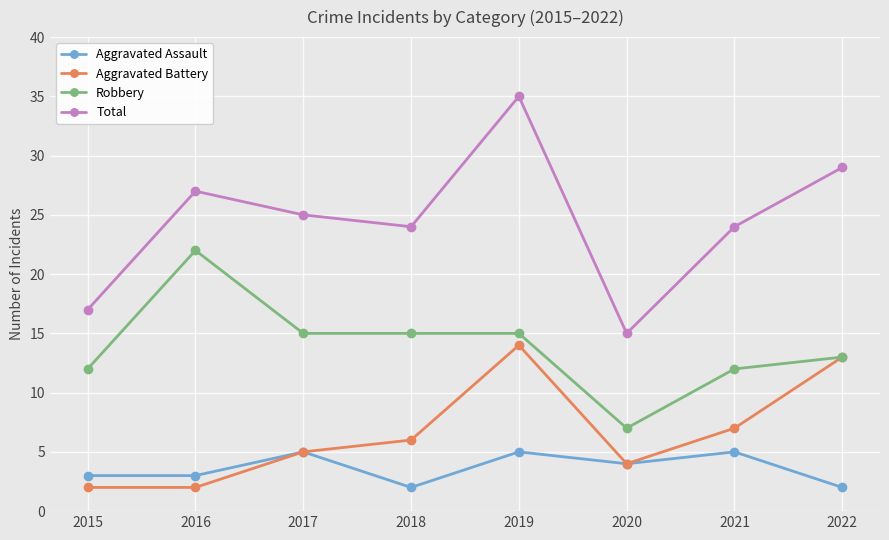

How many lines are shown in the chart?

4